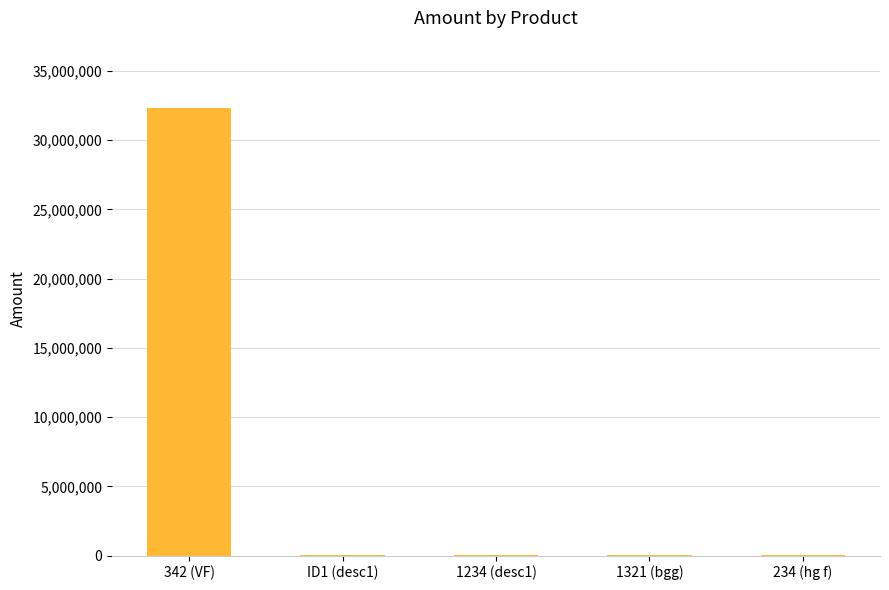

The chart shows a value of 49781398 at 342 (VF). True or false?

False